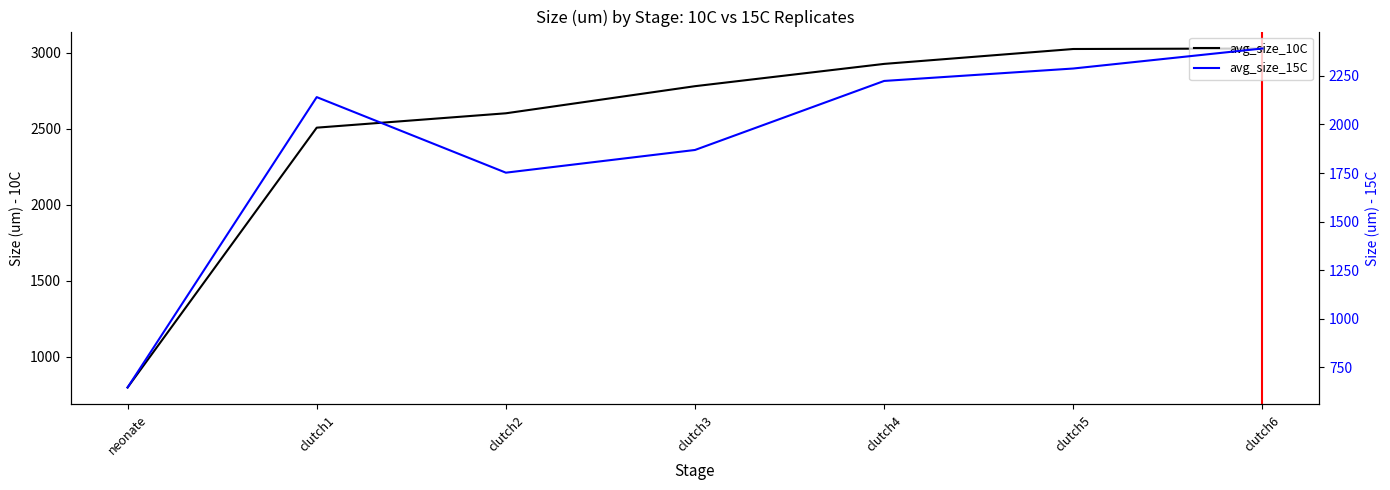

What is the sum of the avg_size_15C values at neonate and clutch1?

2787.6